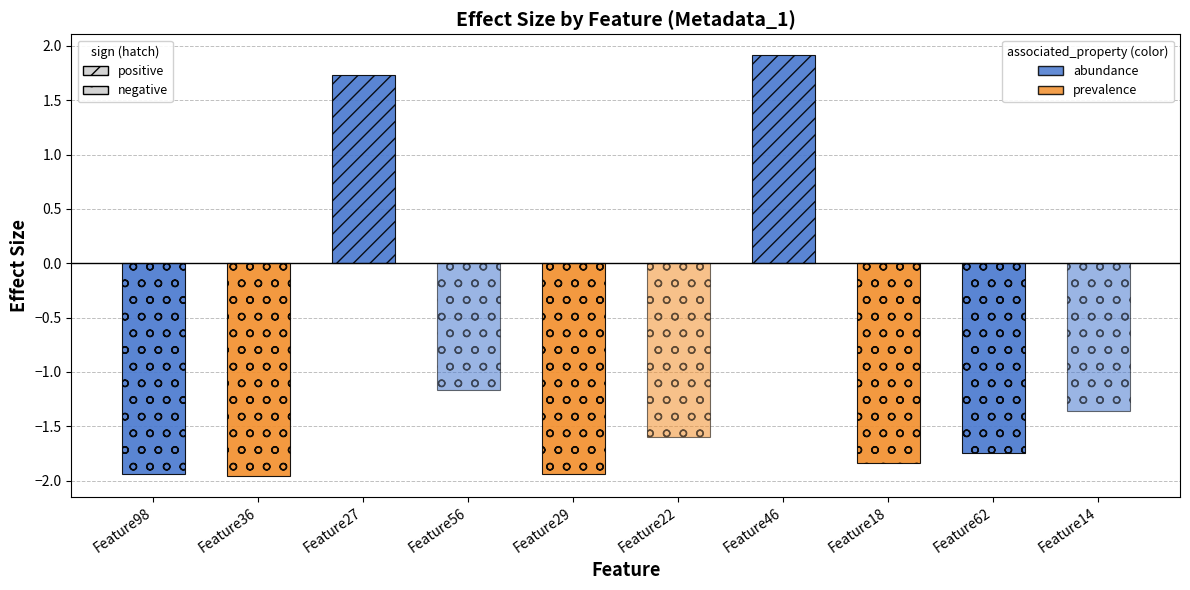

What is the label of the 8th bar from the right?

Feature27